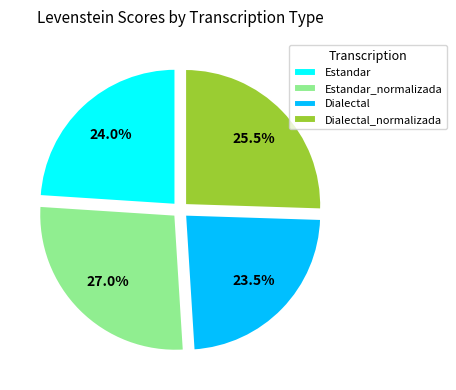

Which has a higher value, Dialectal_normalizada or Estandar?

Dialectal_normalizada